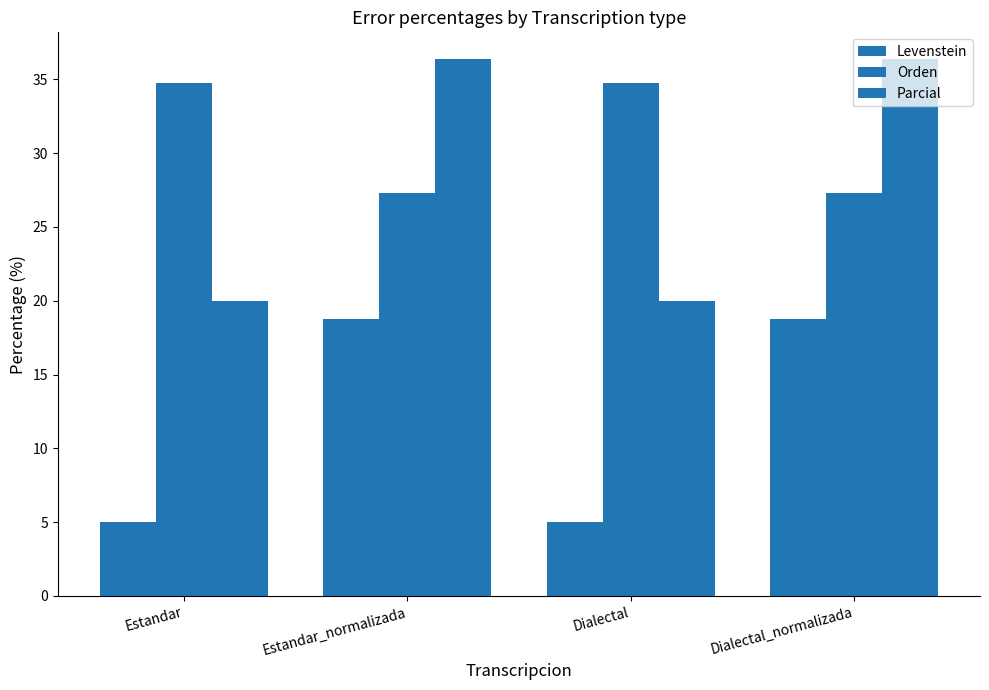

How many data points in Levenstein are less than 18?

2